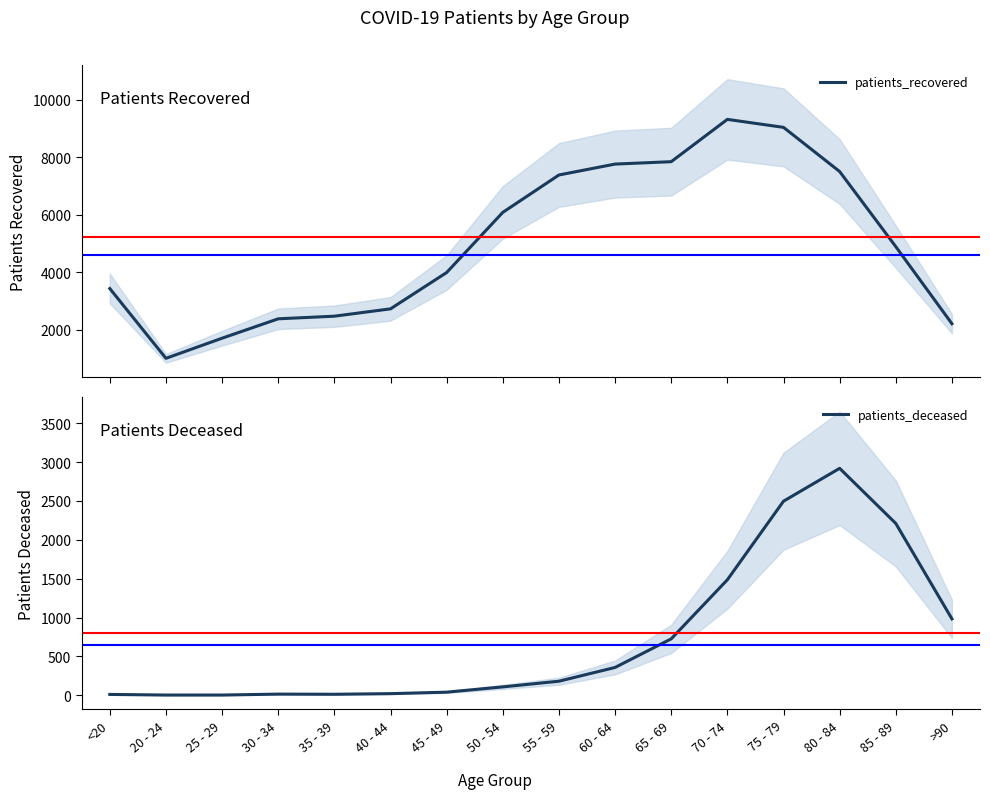

Which series has the largest total across all categories?

patients_recovered